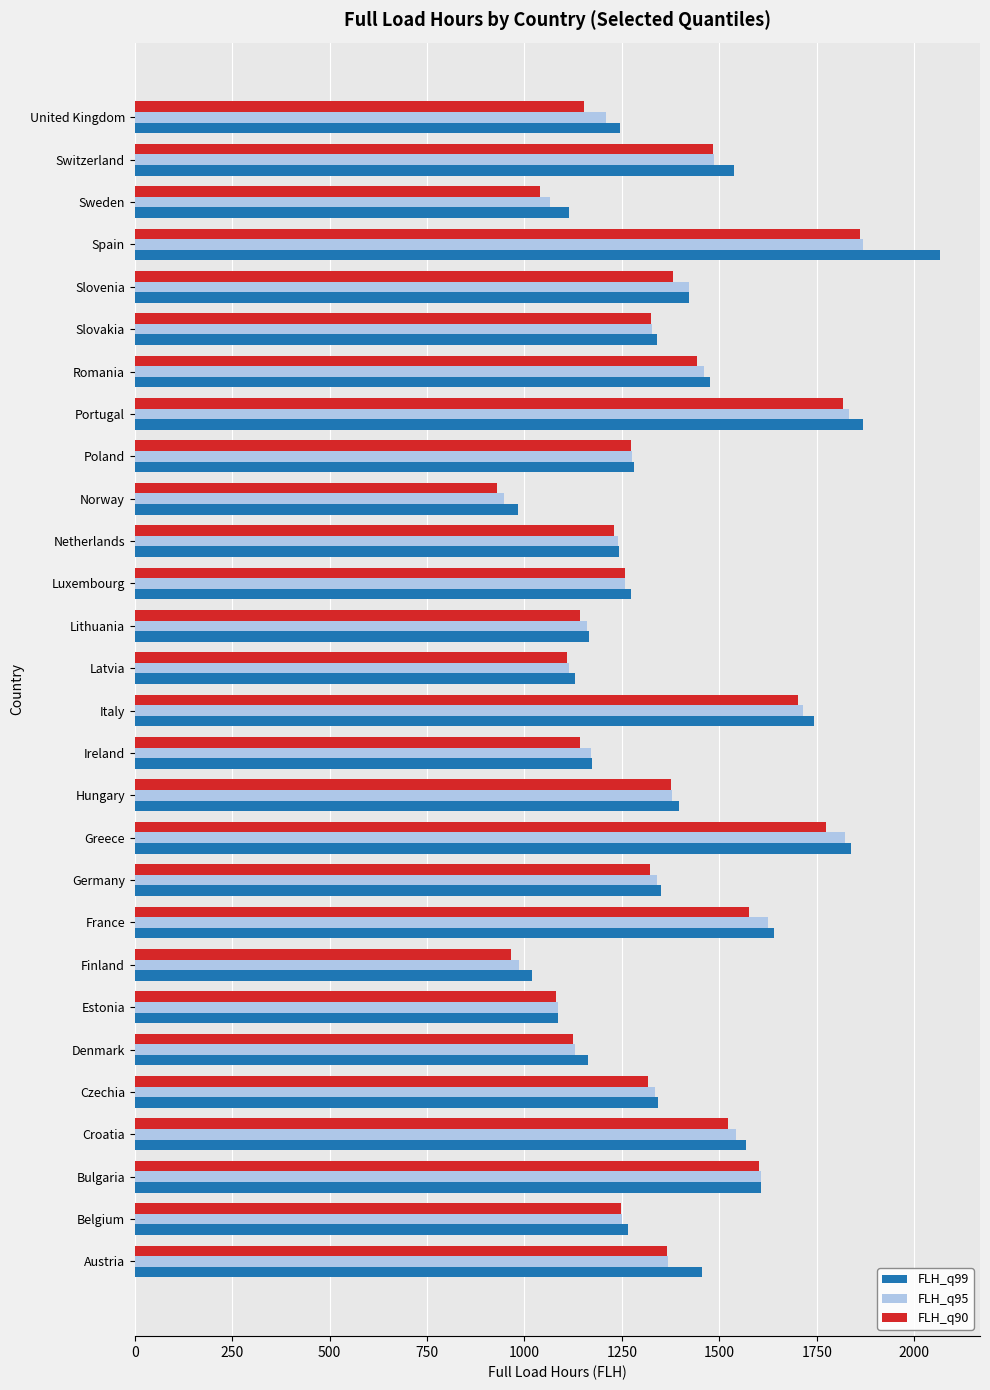

Is the value of FLH_q90 at Latvia greater than the value of FLH_q95 at Switzerland?

No